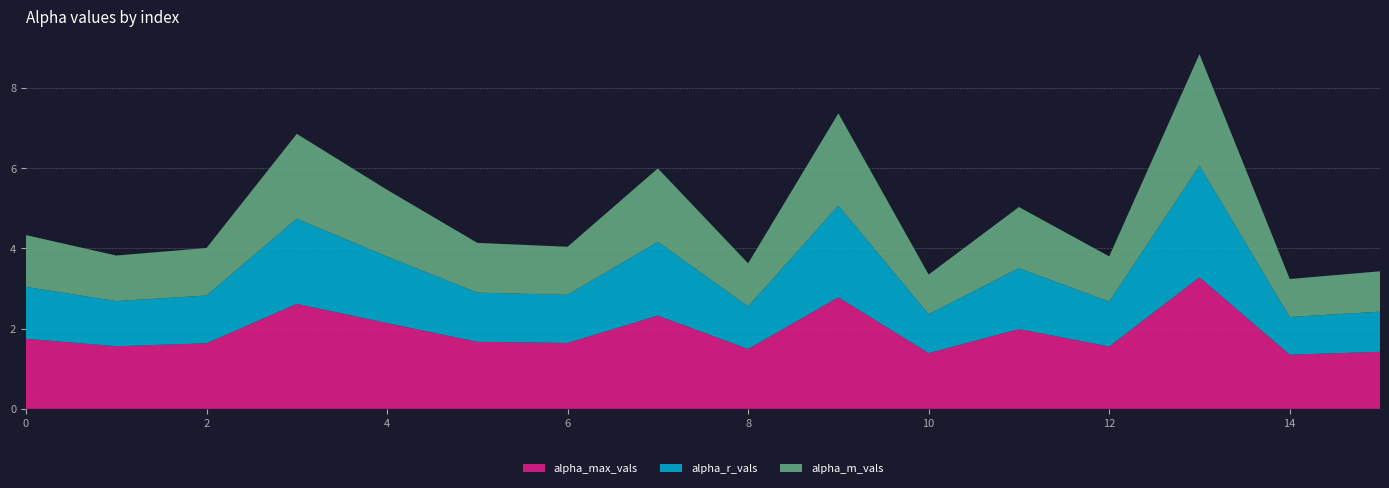

Reading left to right, transcribe all the data shown in this chart.

alpha_max_vals: 0=1.7	1=1.6	2=1.6	3=2.6	4=2.1	5=1.7	6=1.6	7=2.3	8=1.5	9=2.8	10=1.4	11=2.0	12=1.6	13=3.3	14=1.4	15=1.4
alpha_r_vals: 0=1.3	1=1.1	2=1.2	3=2.1	4=1.7	5=1.2	6=1.2	7=1.8	8=1.1	9=2.3	10=1.0	11=1.5	12=1.1	13=2.8	14=0.9	15=1.0
alpha_m_vals: 0=1.3	1=1.1	2=1.2	3=2.1	4=1.7	5=1.2	6=1.2	7=1.8	8=1.1	9=2.3	10=1.0	11=1.5	12=1.1	13=2.8	14=0.9	15=1.0